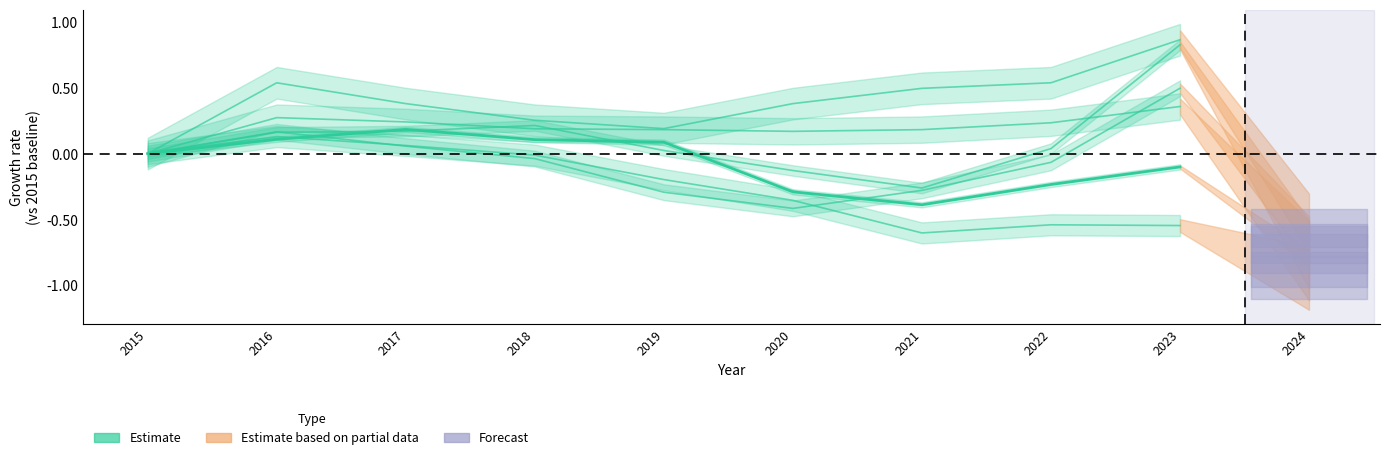

How many data points in Estimate_Motor Vehicle Theft are above 0?

6